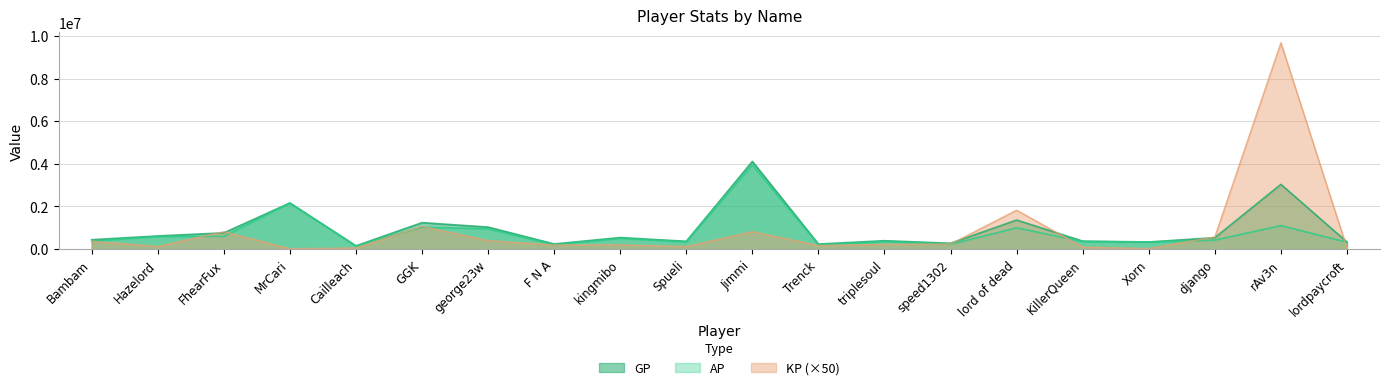

True or false: GP and AP cross at least once.

False